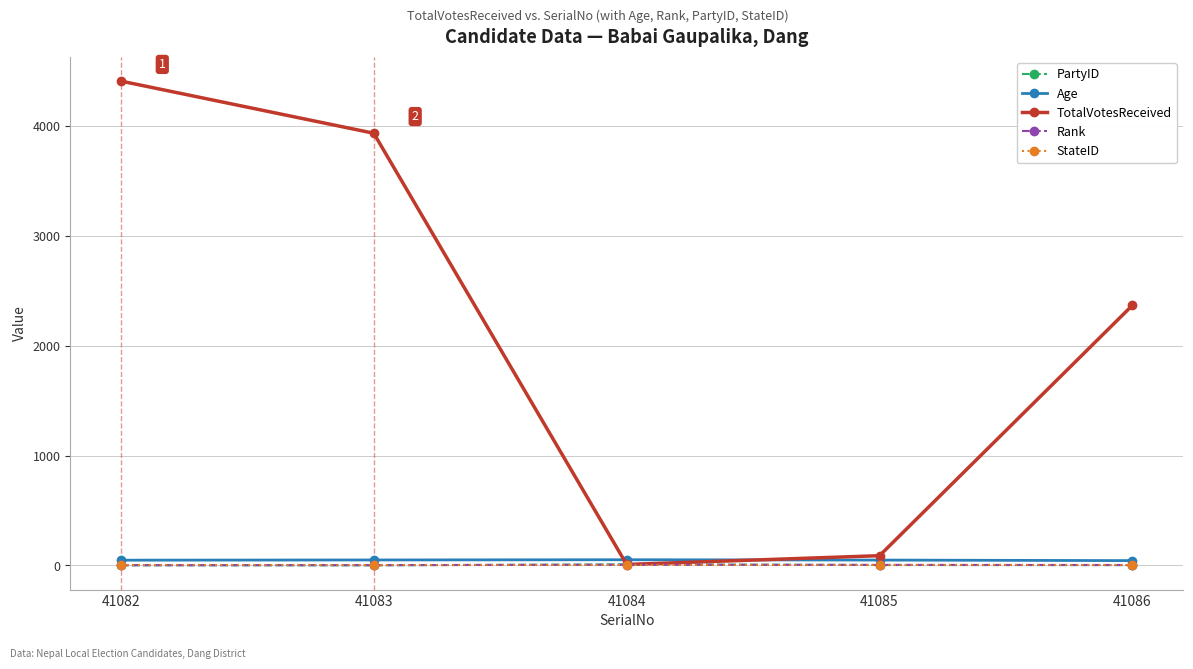

Which label corresponds to the largest value in the chart?

41082